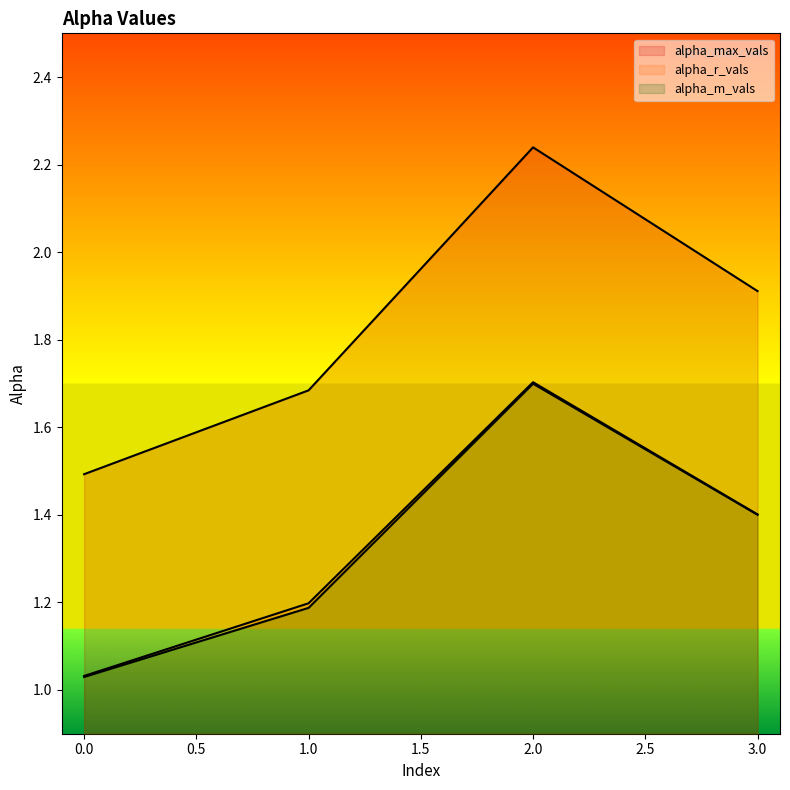

The alpha_m_vals series shows 0.7 at 1. True or false?

False